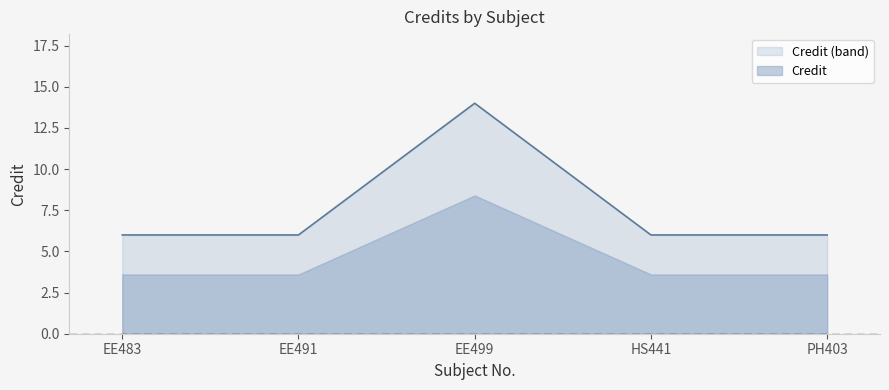

Is it true that the value at EE483 is 11?

False